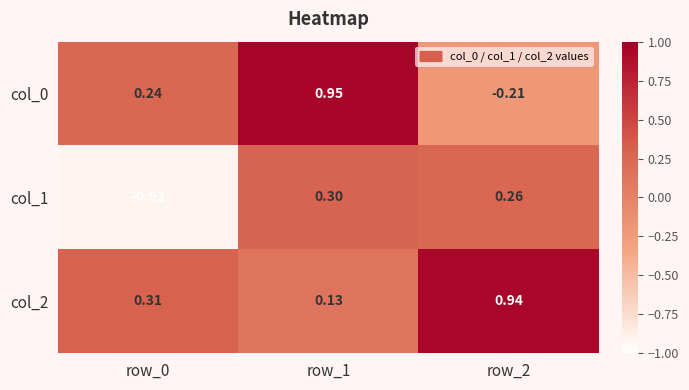

Is the value of col_1 at row_2 greater than the value of col_2 at row_2?

No